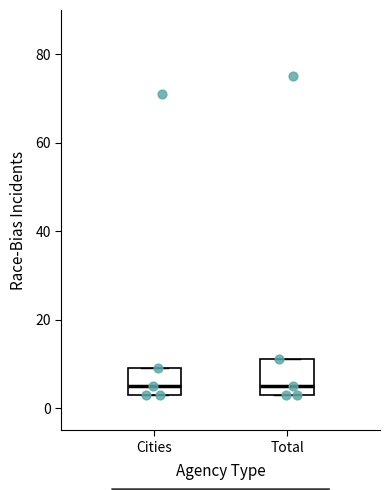

Where does the median line of the box for Cities sit on the y-axis? The values are not printed on the chart, so give them approximately, as read against the axis.

6